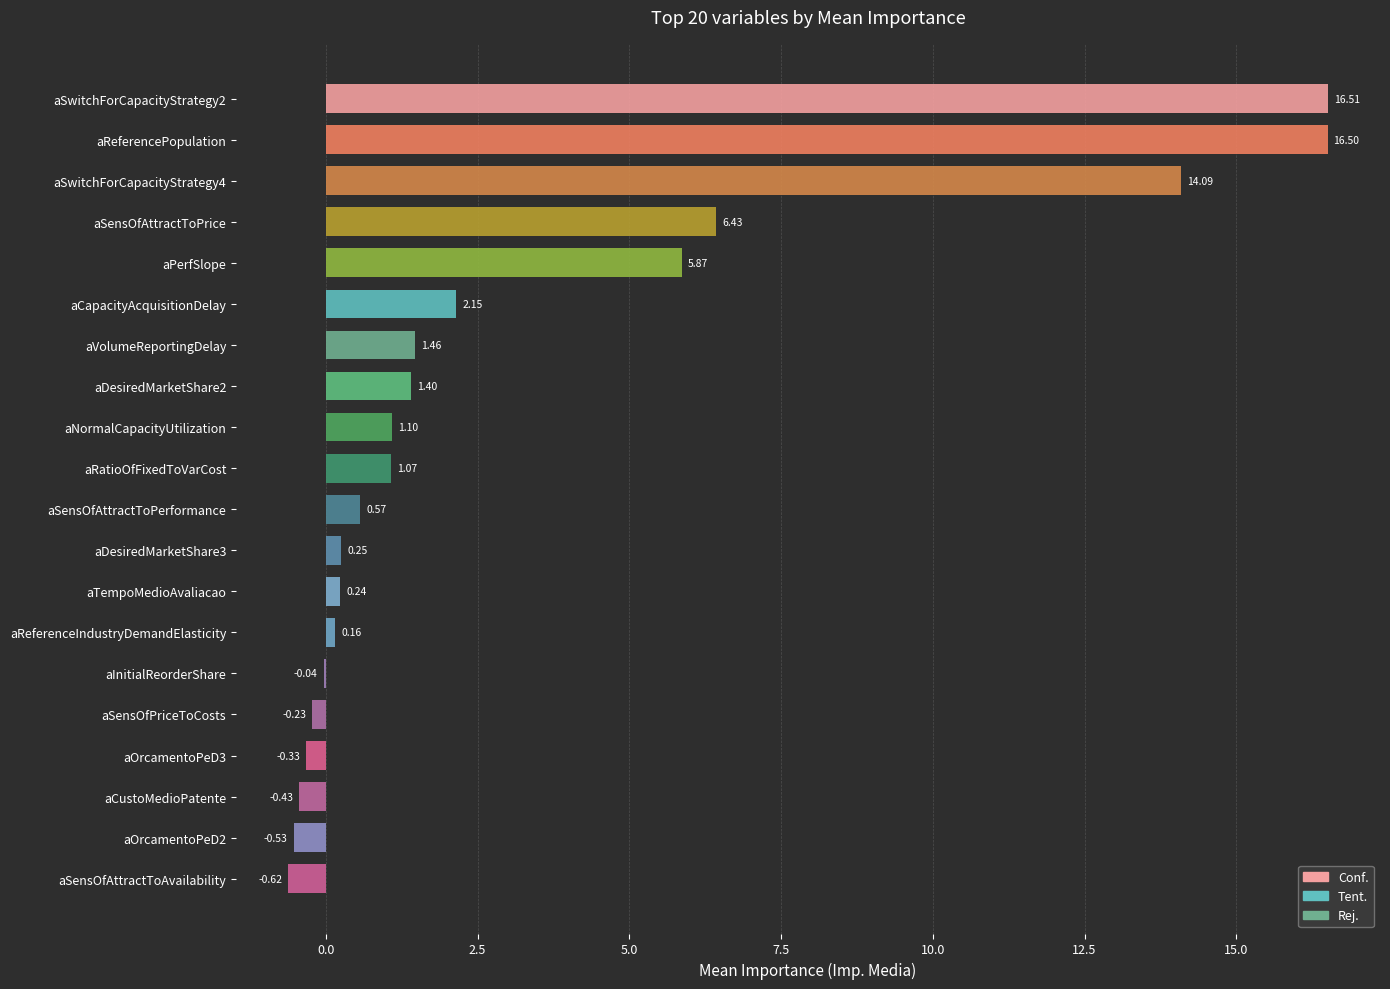

How many positive values are there?

14